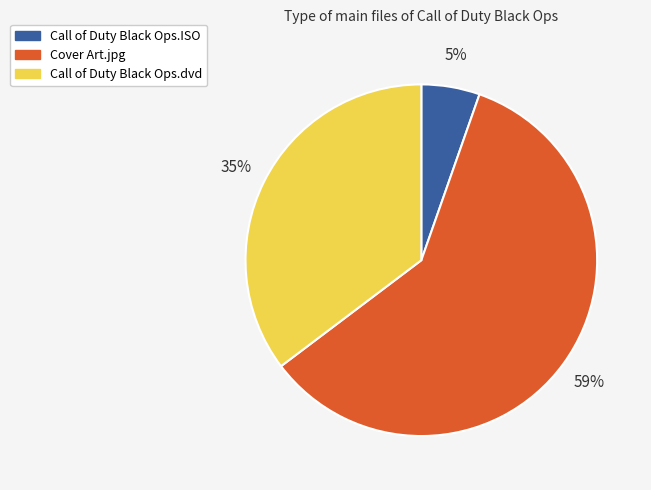

Is it true that Cover Art.jpg is 68% of the pie?

False